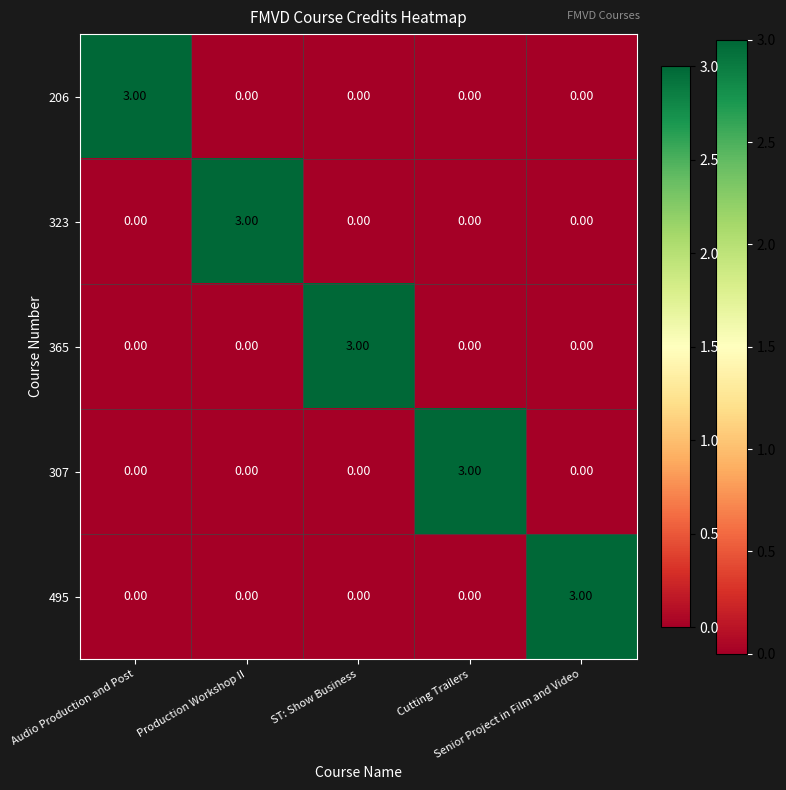

At how many categories does at least one series exceed 2?

5